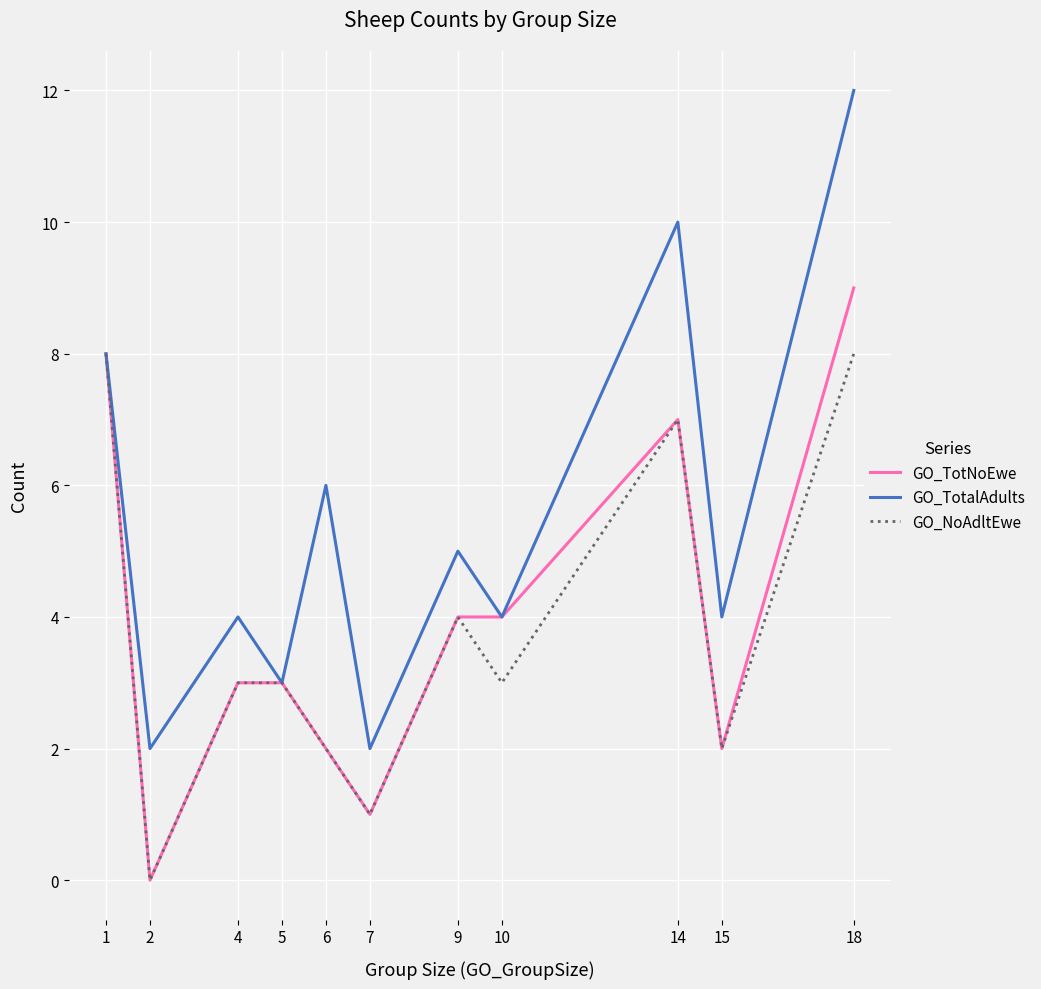

What is the greatest value displayed?

12